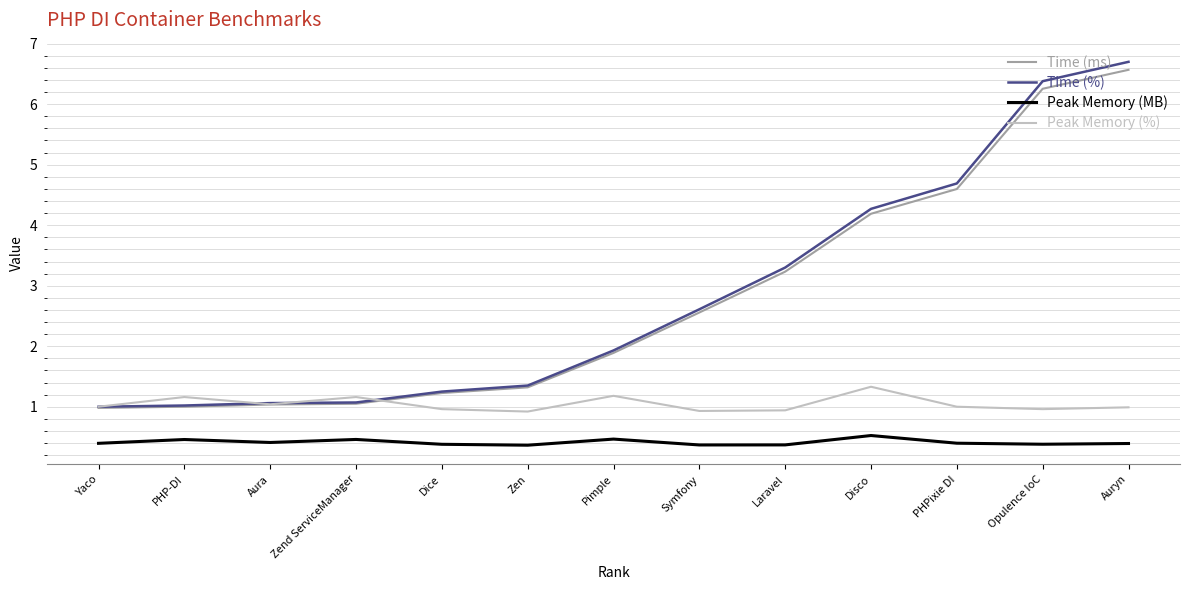

True or false: Time (%) has more than 1 interior local peaks.

False